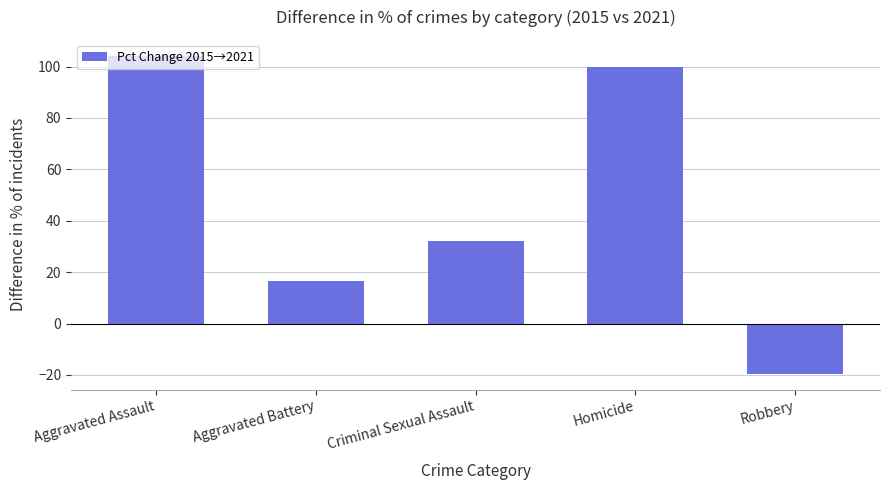

At which category does the chart reach its minimum across all series?

Robbery